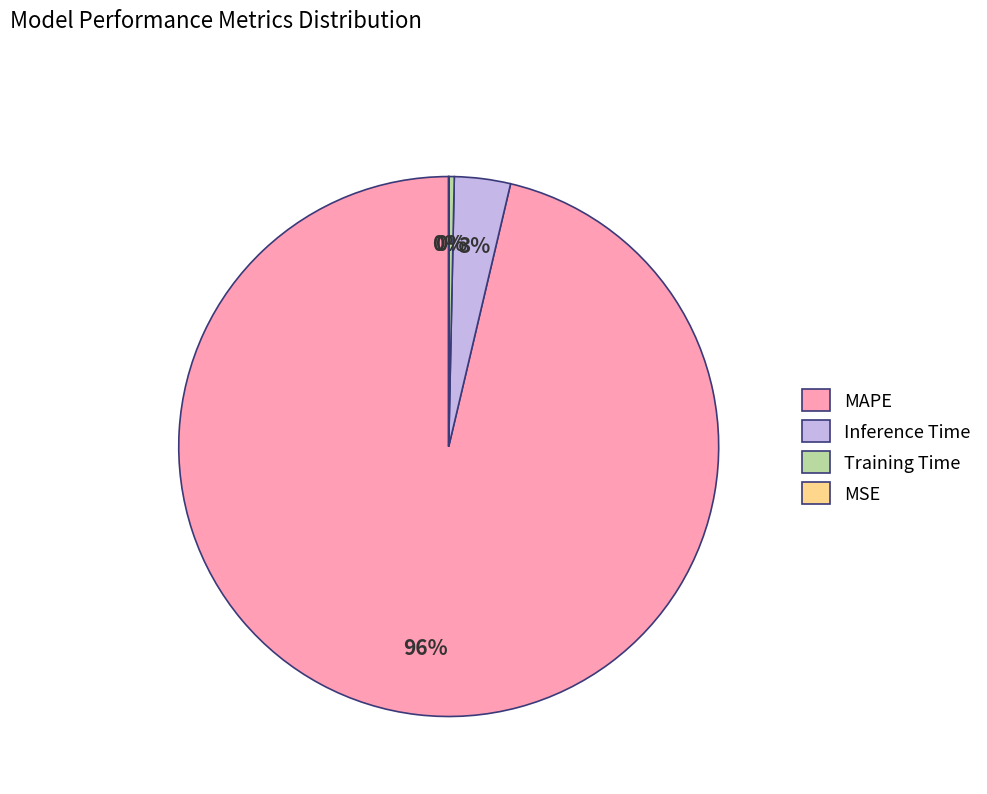

To the nearest percent, what is the difference between the Training Time and Inference Time slice percentages?

3%